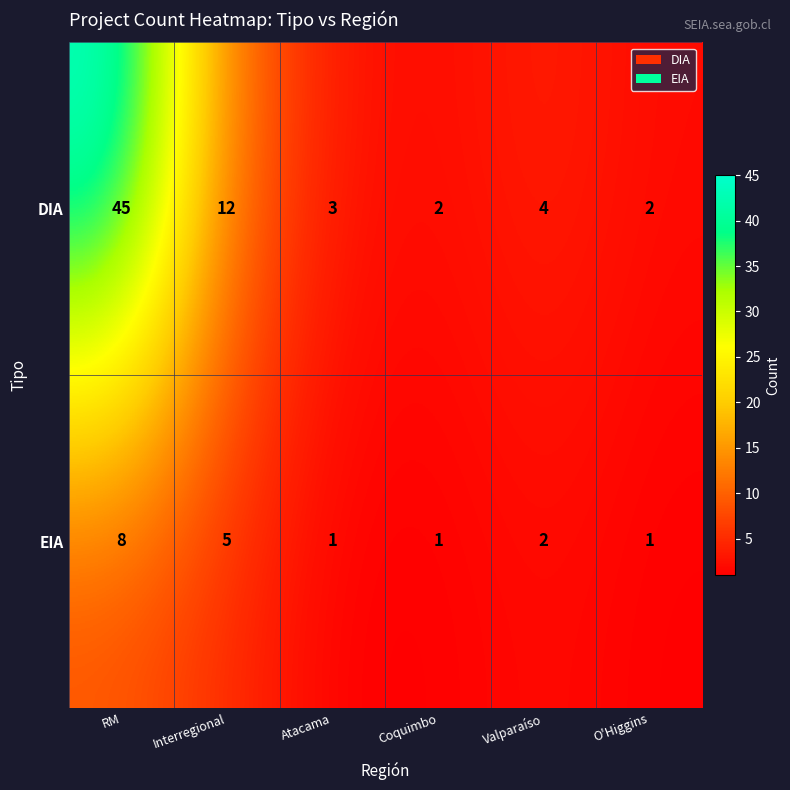

Is it true that EIA equals 3 at Valparaíso?

False